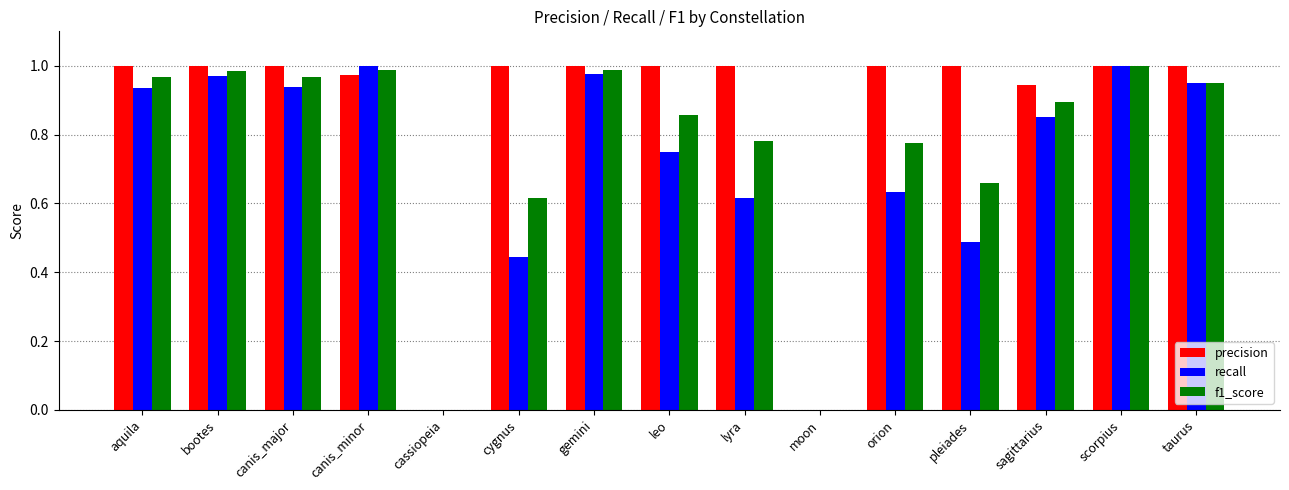

How many groups of bars are there?

15